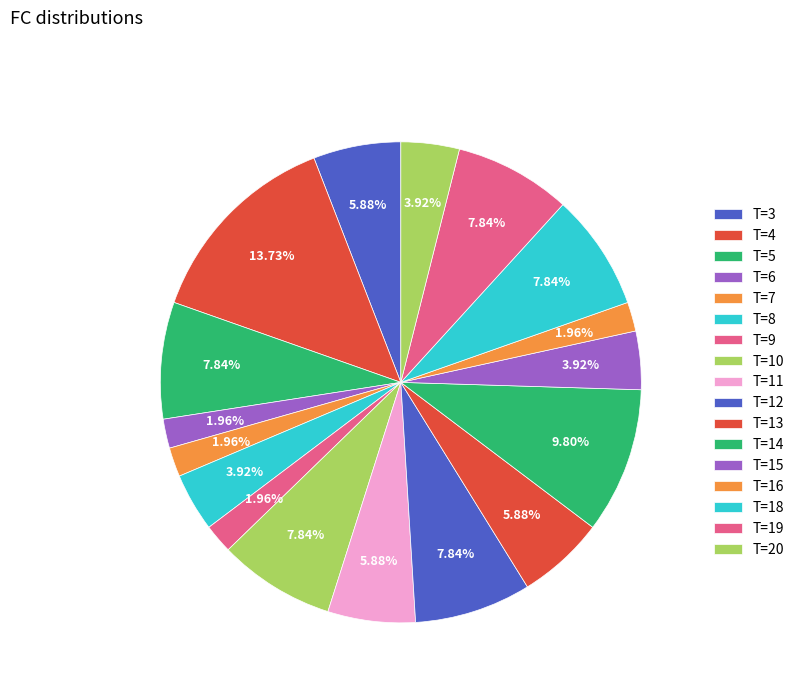

To the nearest percent, what is the difference between the largest and smallest slice percentages?

12%